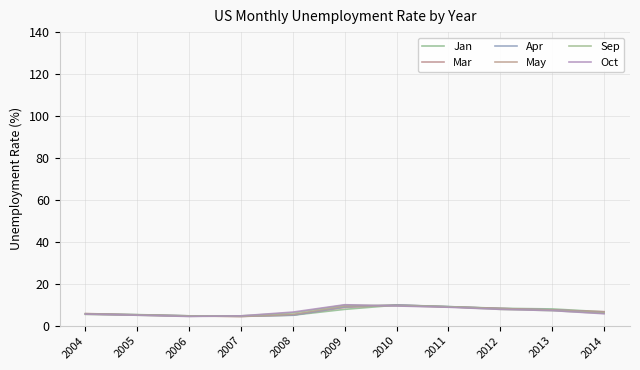

Is this an area chart (filled region under the line)?

No